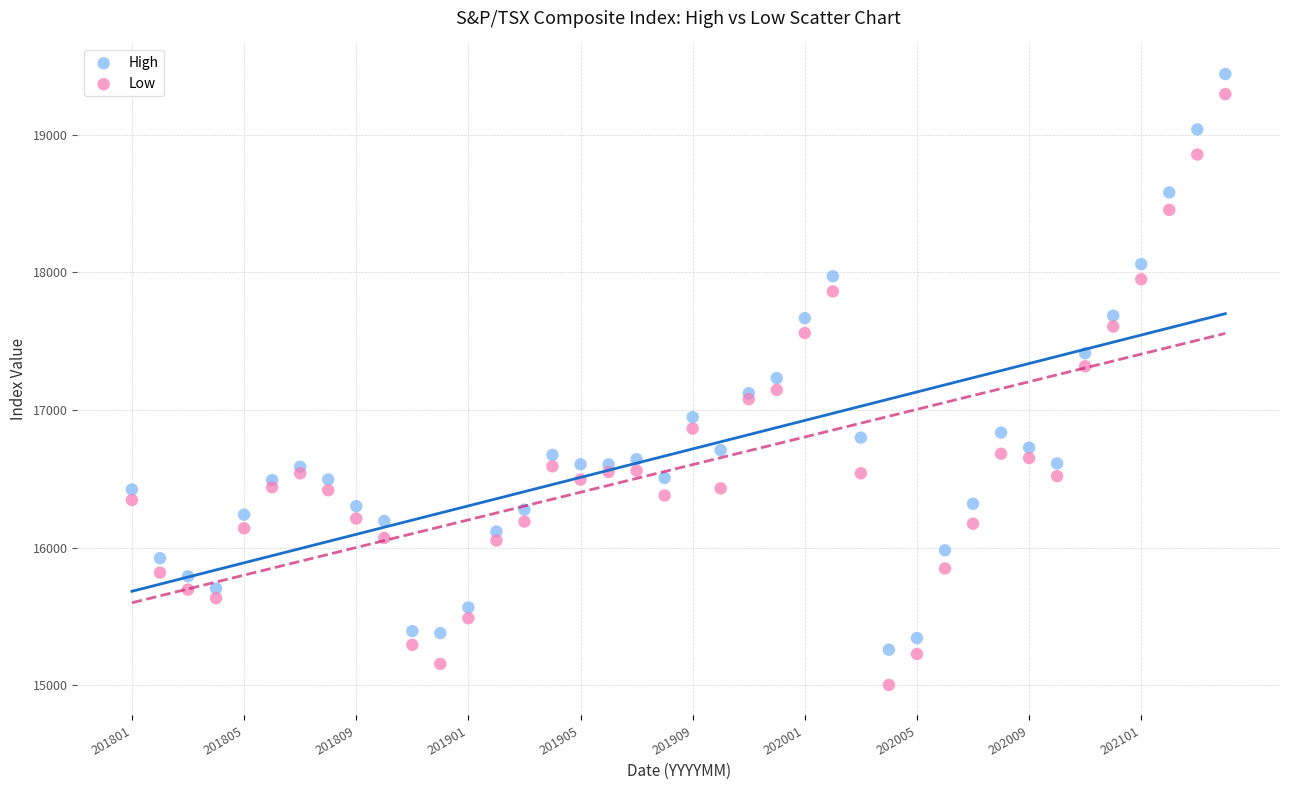

Which series has the largest Y range (max minus min)?

Low